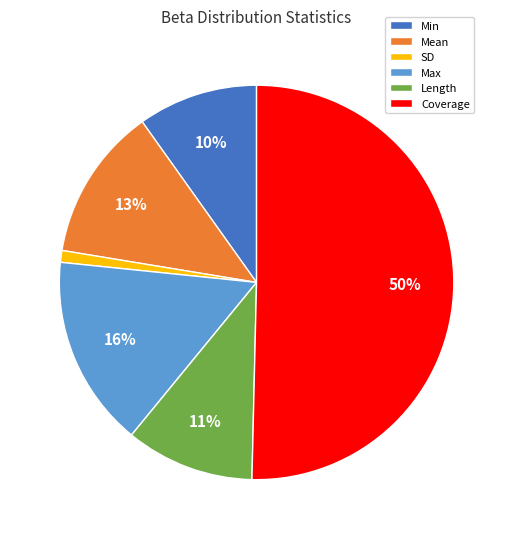

Count the number of slices in the pie.

6